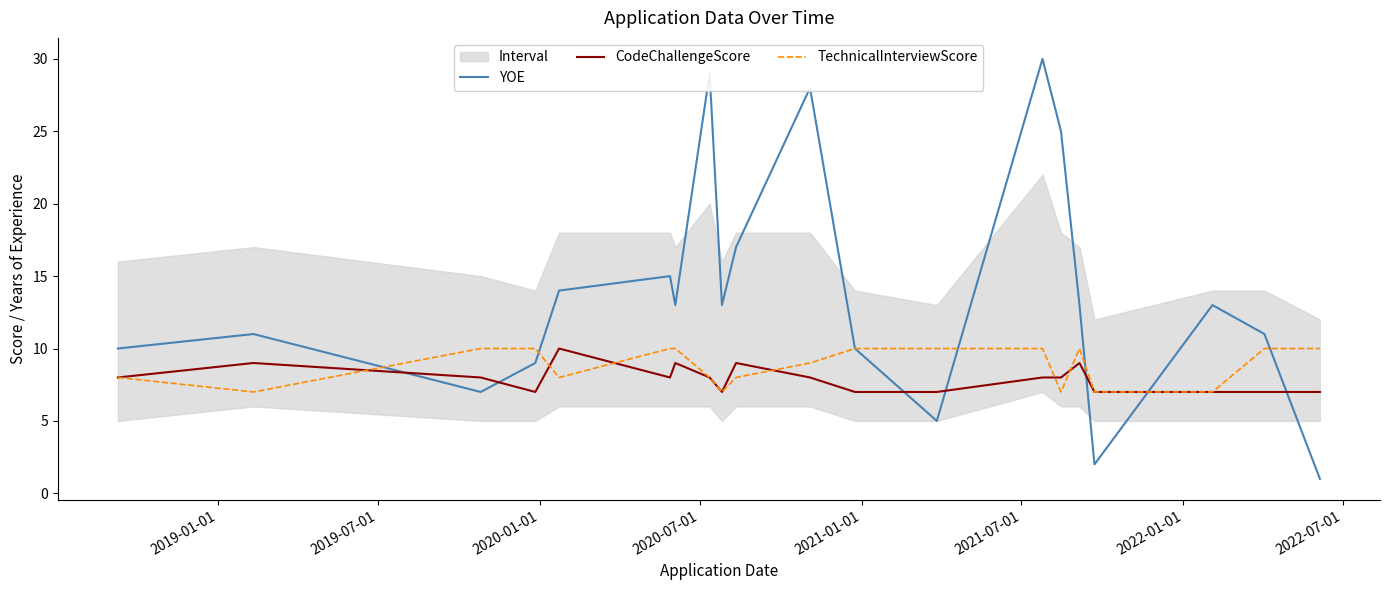

Which series has the largest total across all categories?

YOE